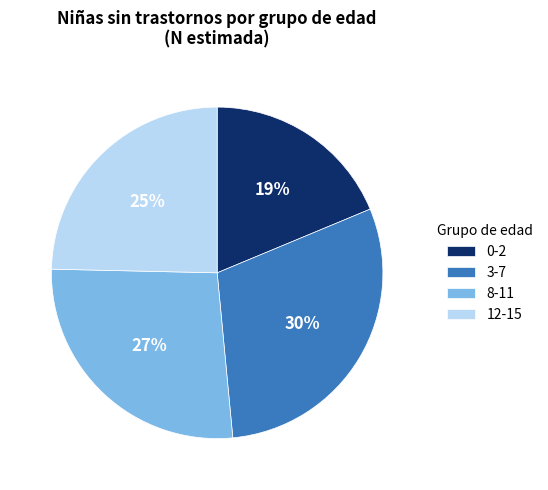

Is the sum of 8-11 and 3-7 greater than half?

Yes